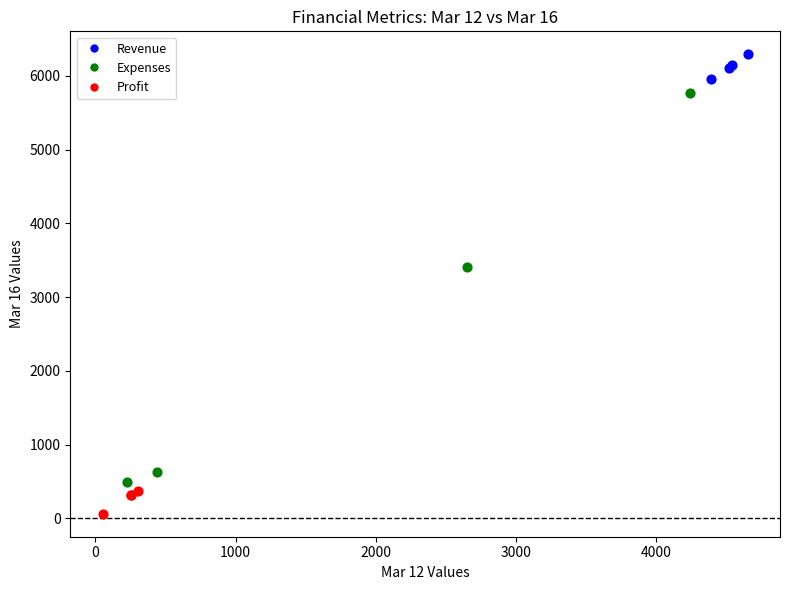

What are all the series names shown in the legend?

Revenue, Expenses, Profit